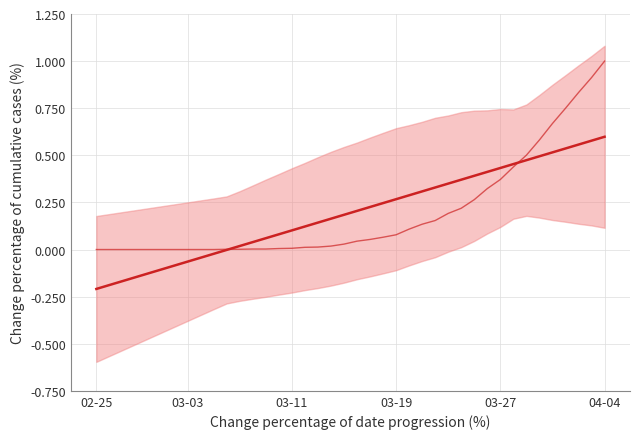

Which series has the largest total across all categories?

CH (actual)